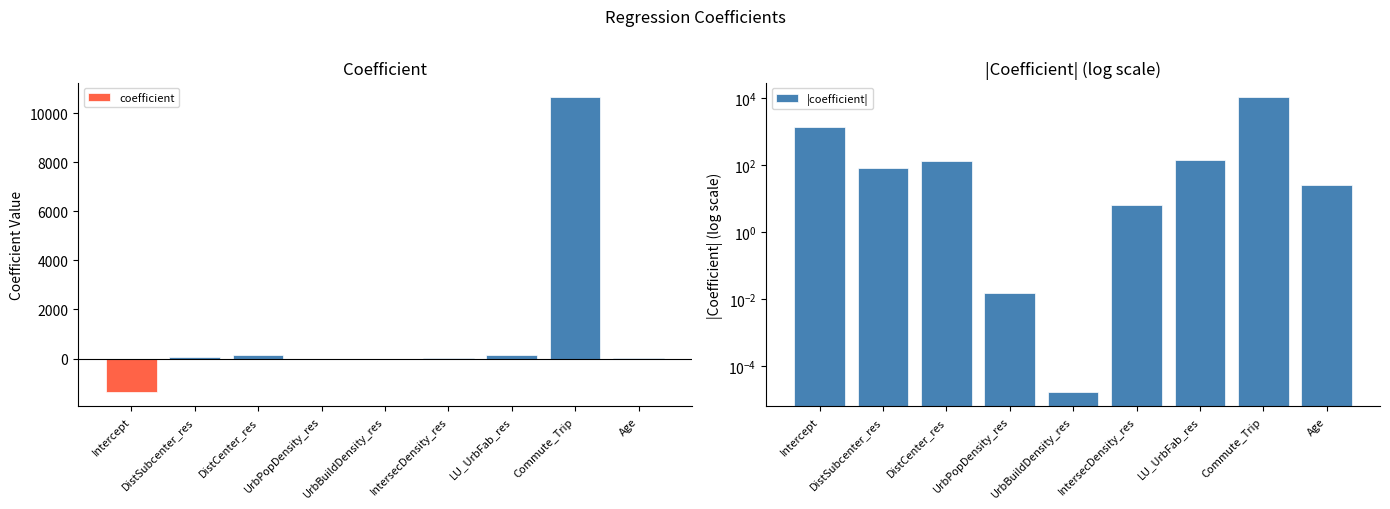

Which has a higher value, LU_UrbFab_res or UrbPopDensity_res?

LU_UrbFab_res